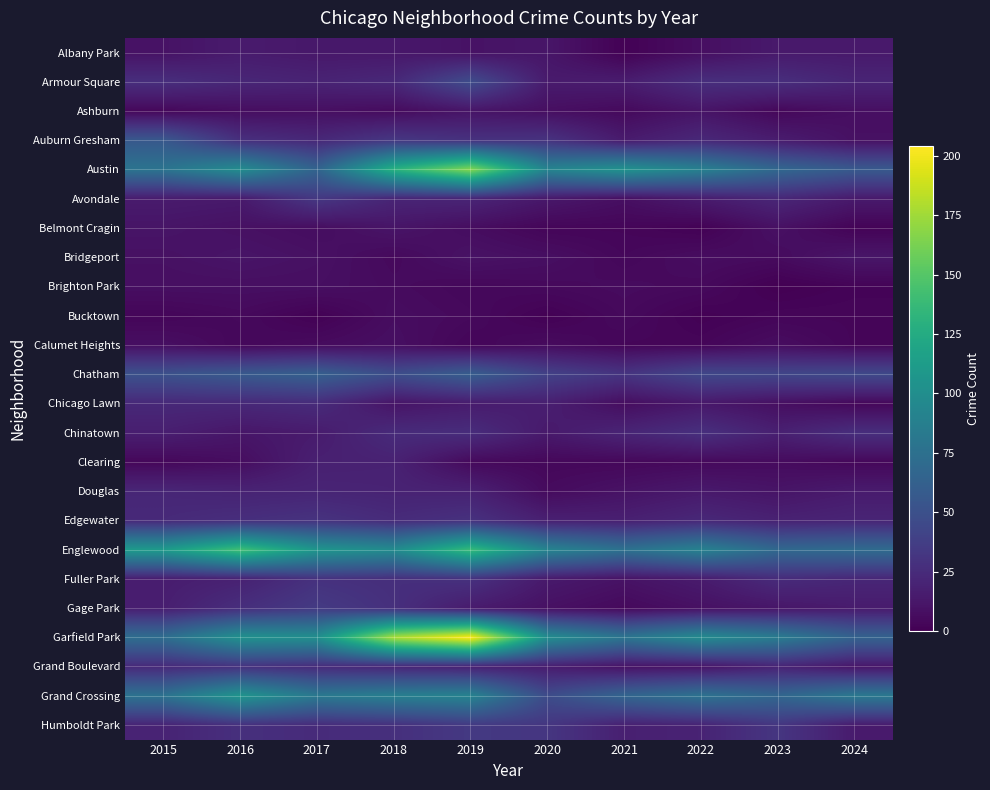

Rank the series at 2024 from lowest to highest value.

Belmont Cragin, Brighton Park, Bucktown, Calumet Heights, Chicago Lawn, Clearing, Ashburn, Auburn Gresham, Bridgeport, Grand Boulevard, Albany Park, Avondale, Douglas, Gage Park, Humboldt Park, Armour Square, Edgewater, Fuller Park, Chinatown, Chatham, Austin, Garfield Park, Englewood, Grand Crossing